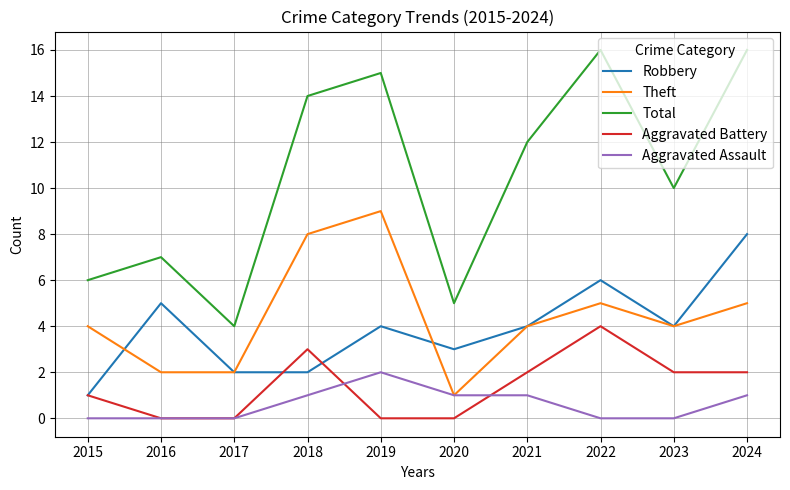

Which series has the widest spread of values?

Total